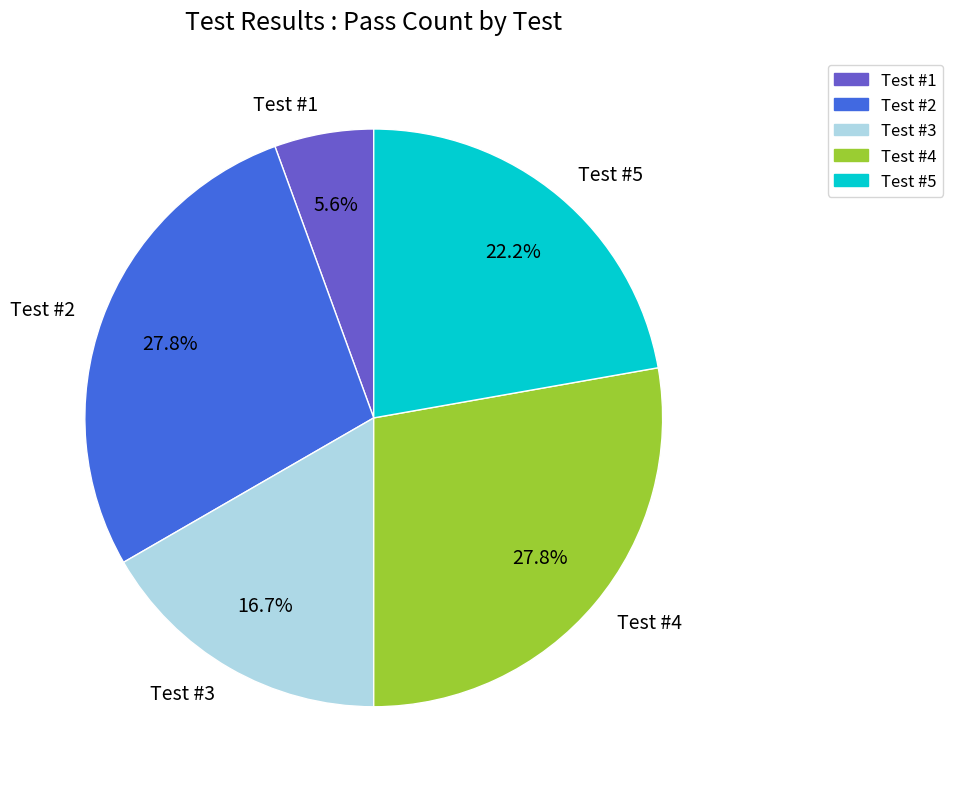

Is there any slice that represents more than half of the pie?

No